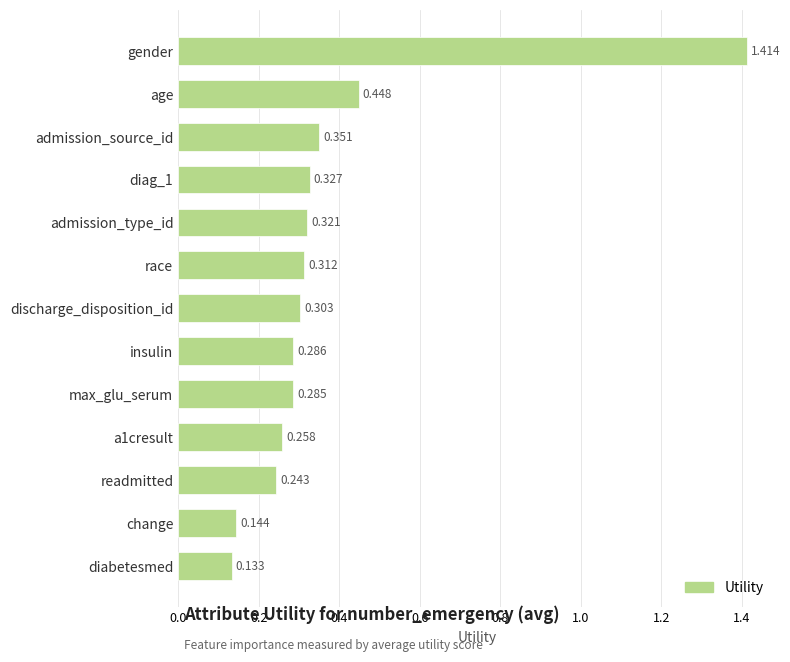

Between discharge_disposition_id and diabetesmed, which is larger?

discharge_disposition_id